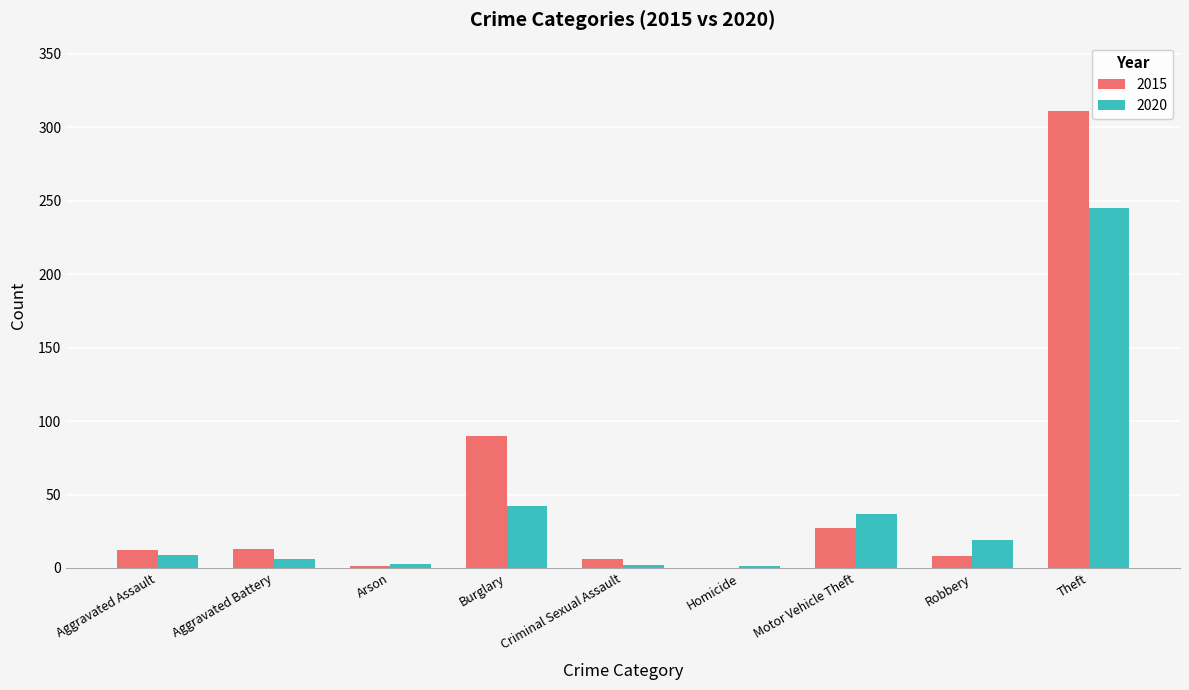

What is the total value across all series at Aggravated Assault?

21